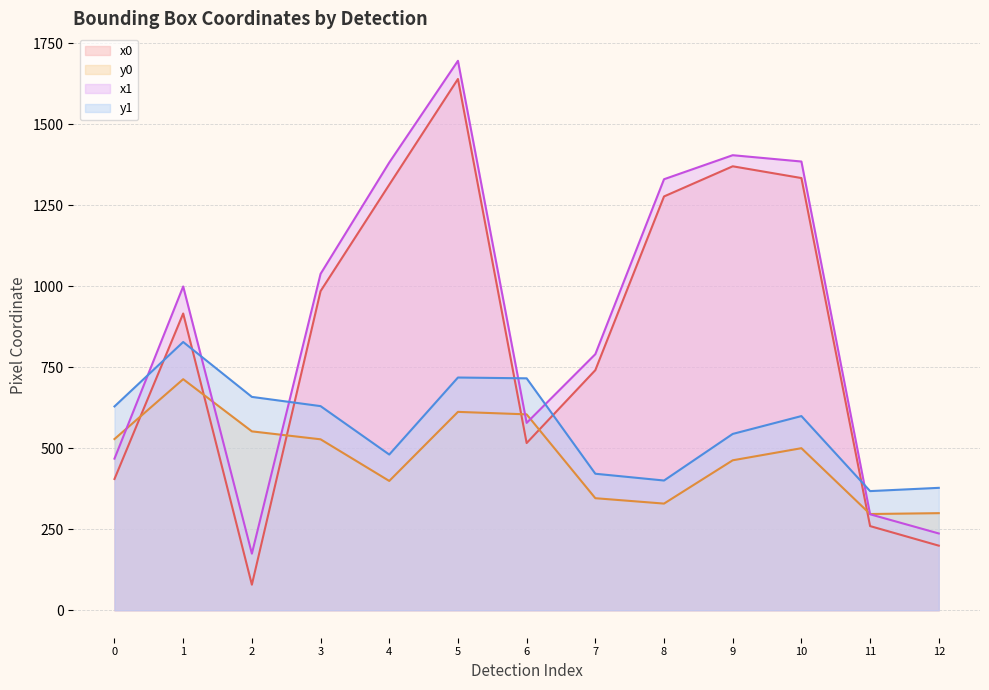

What is the difference between the second highest and second lowest values in the y1 series?

340.5